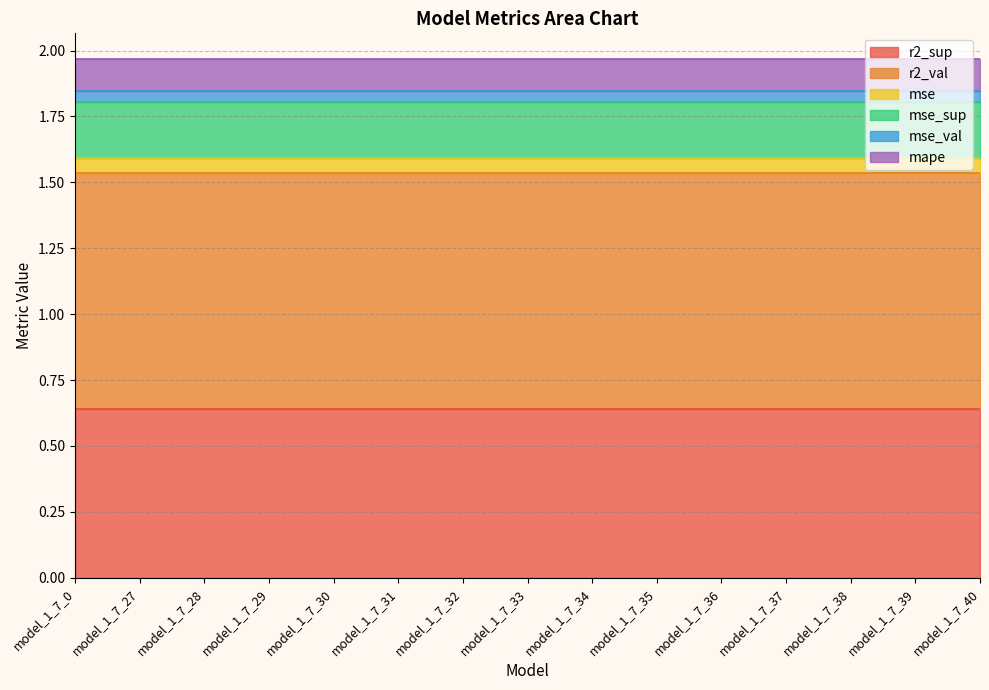

What is the maximum value for mse_sup?

0.2